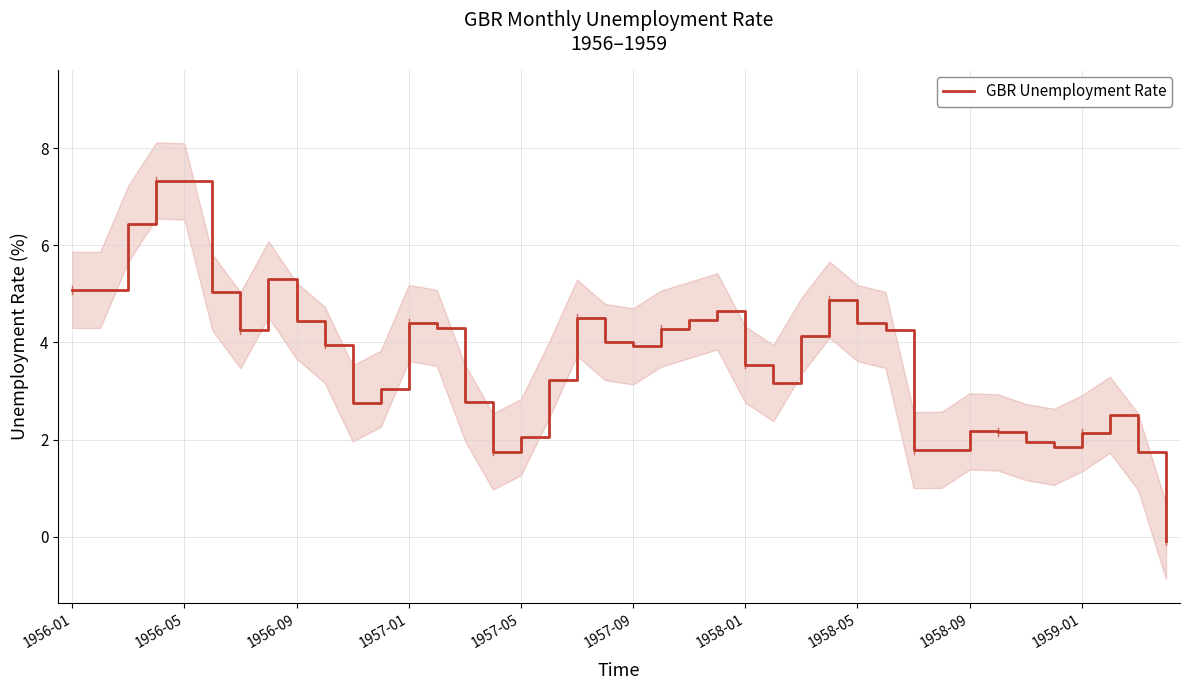

How many points are higher than both their immediate neighbors (excluding endpoints)?

8